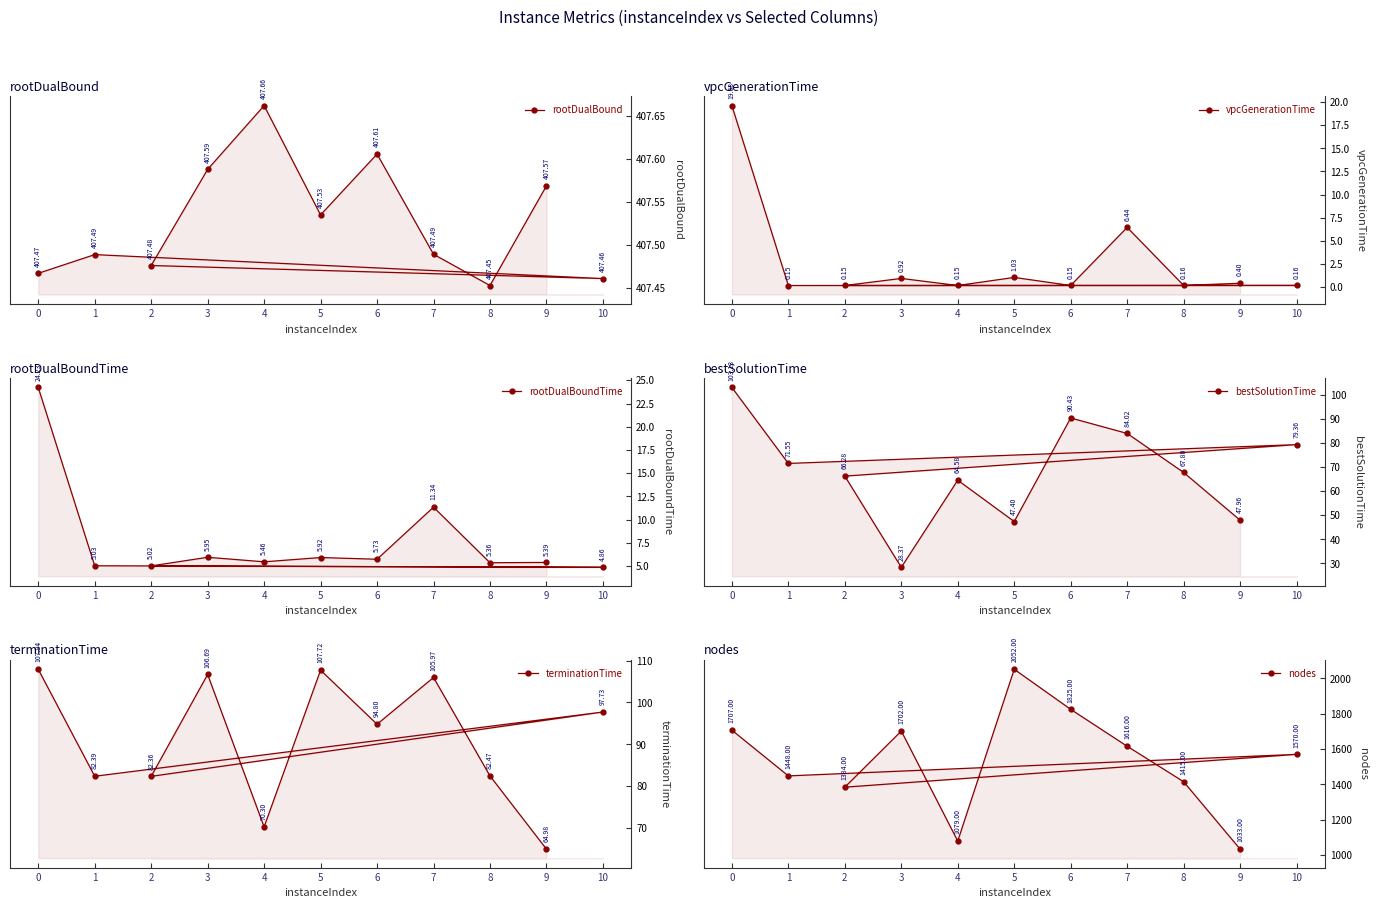

The bestSolutionTime series shows 90.4 at 6. True or false?

True